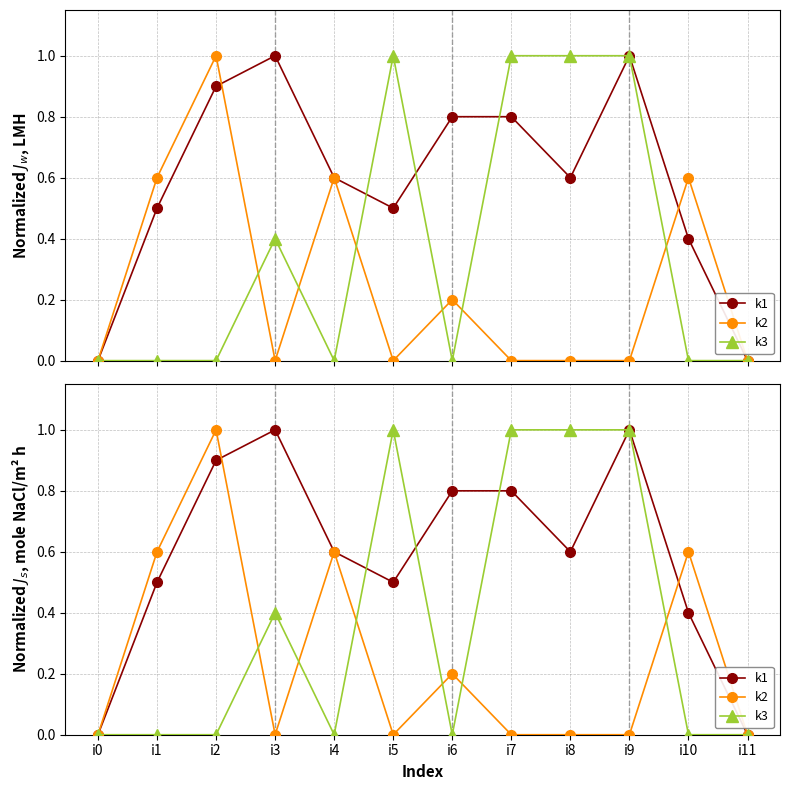

What is the average value of the k2 series?

0.2